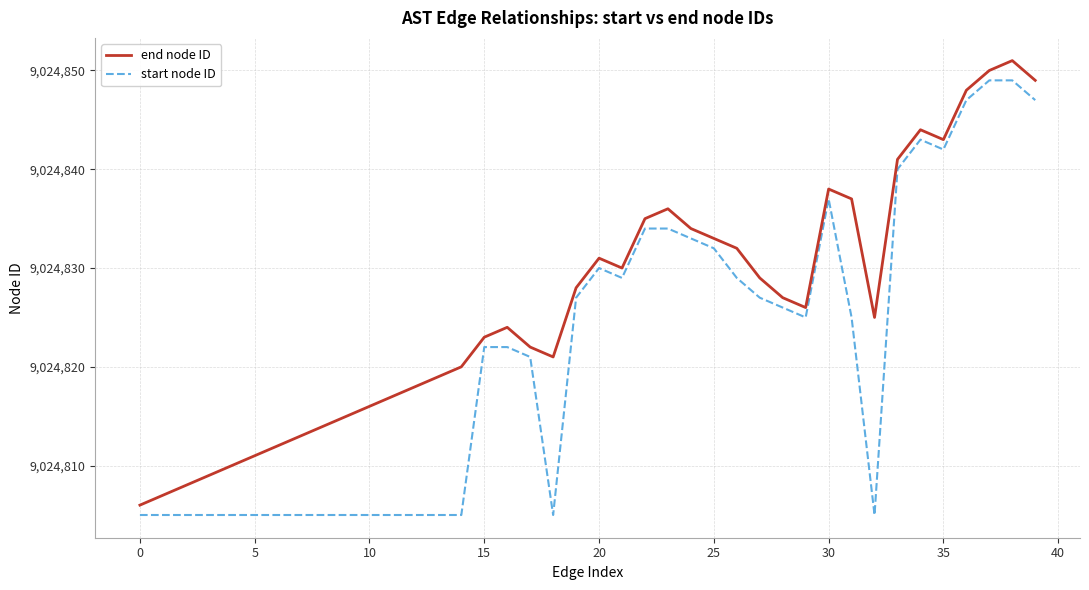

What is the highest value of the start node ID series?

9024849